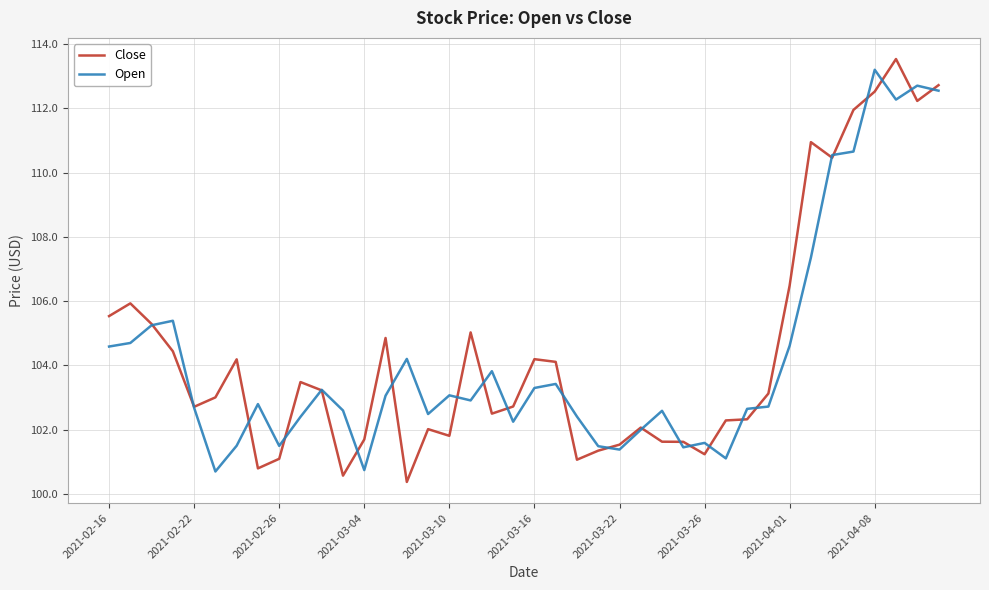

What is the maximum value for Close?

113.5